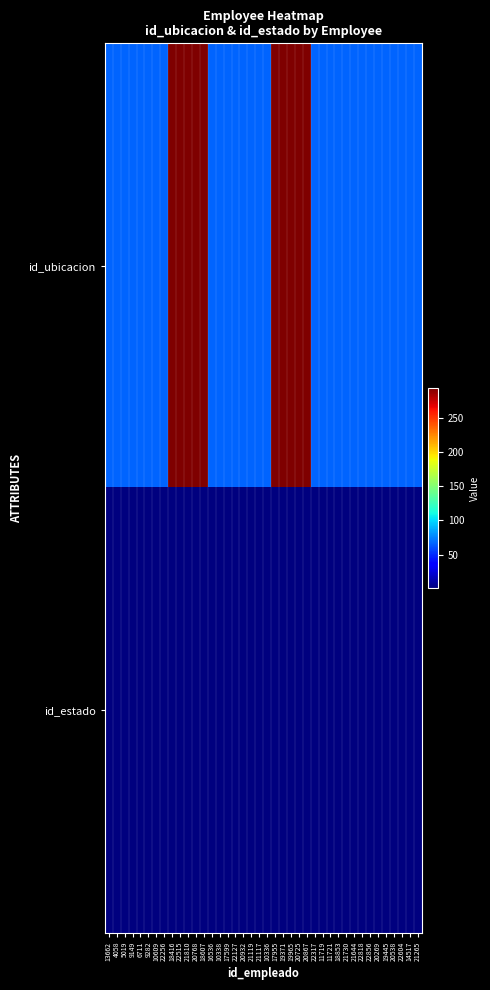

How many distinct data groups are displayed?

2